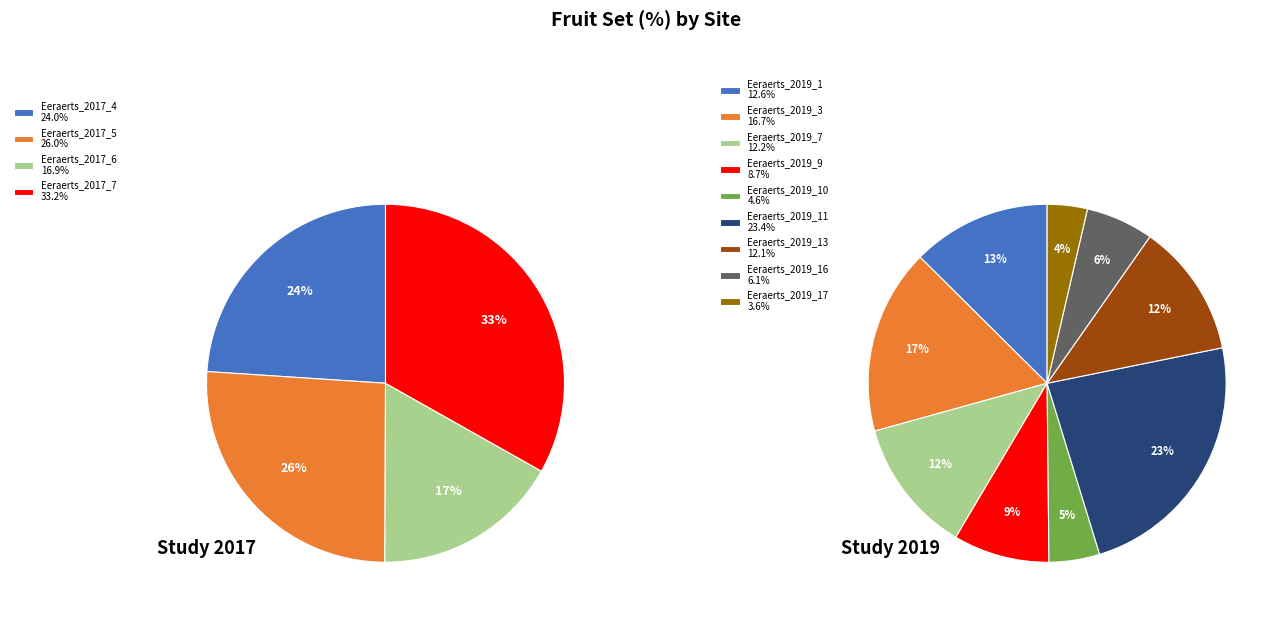

How many segments does this pie chart have?

9